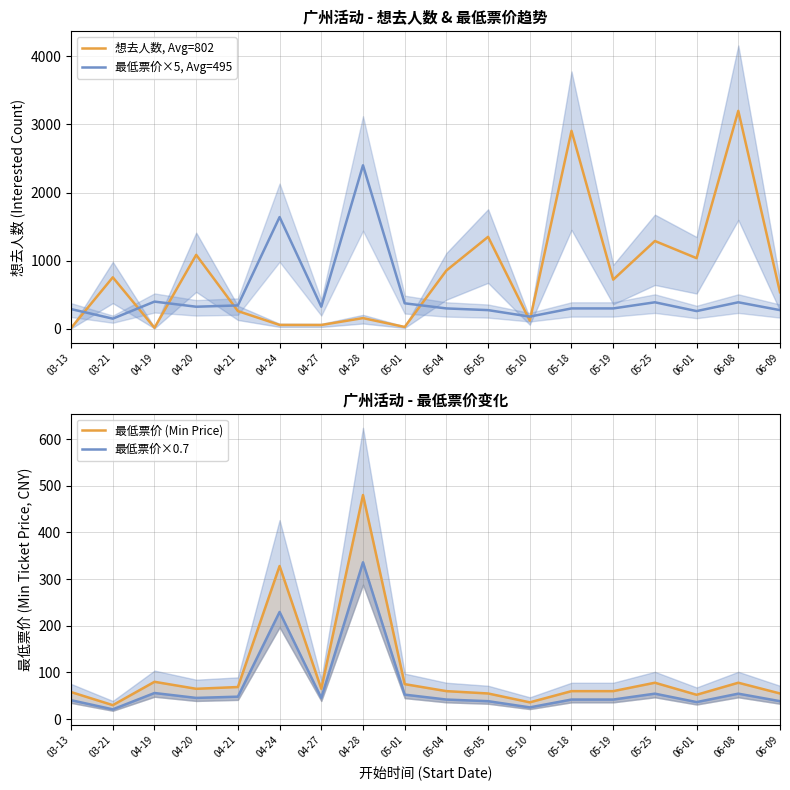

How many interior local valleys does the 最低票价×0.7 series have?

5